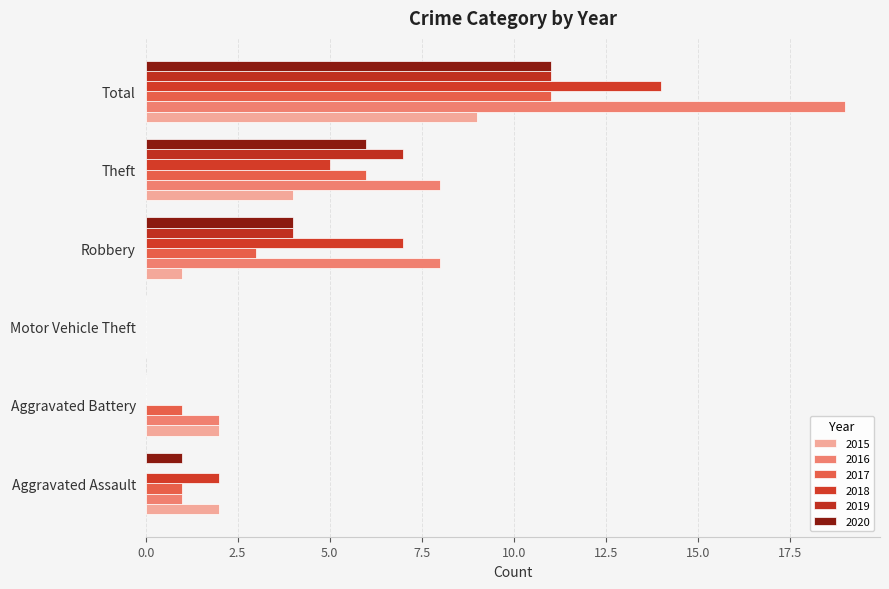

How many series are shown in this chart?

6